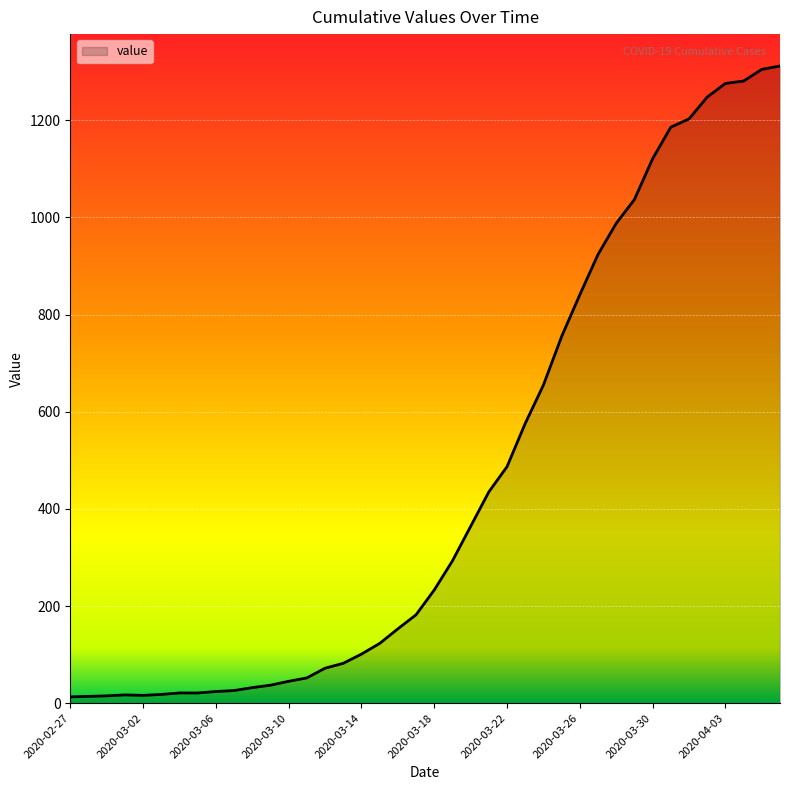

What is the difference between the maximum and minimum values?

1299